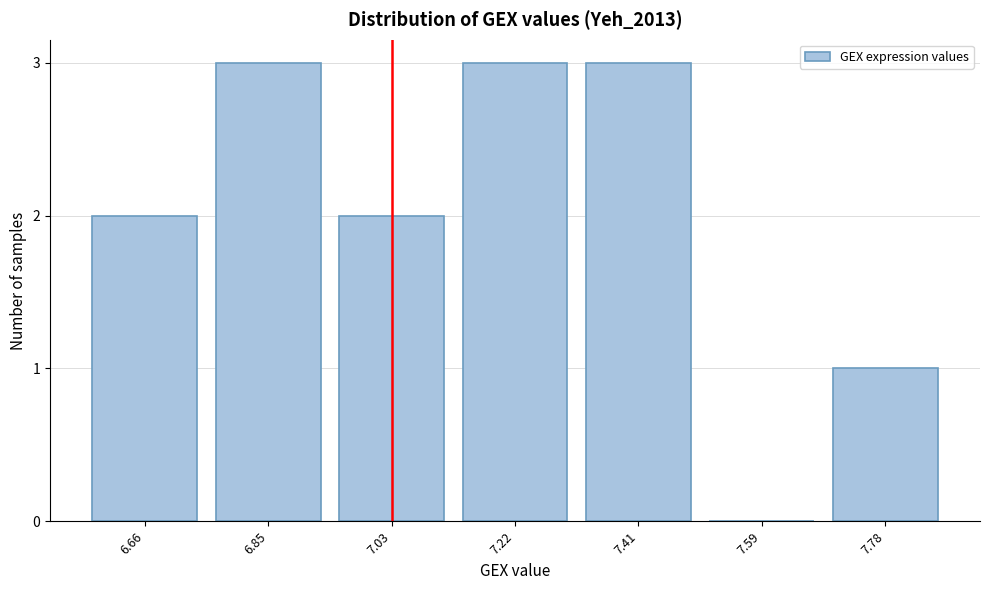

Reading right to left, list all the values displayed in this chart.

7.78=1	7.59=0	7.41=3	7.22=3	7.03=2	6.85=3	6.66=2